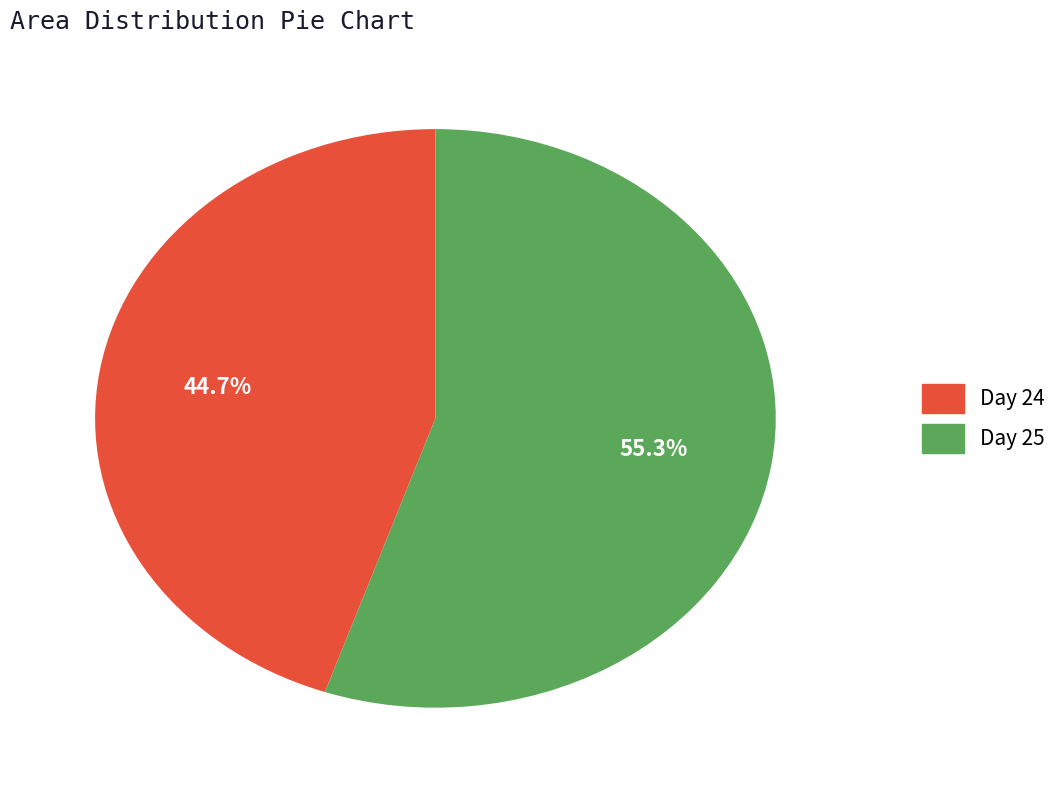

What is the smallest slice in the pie chart?

Day 24